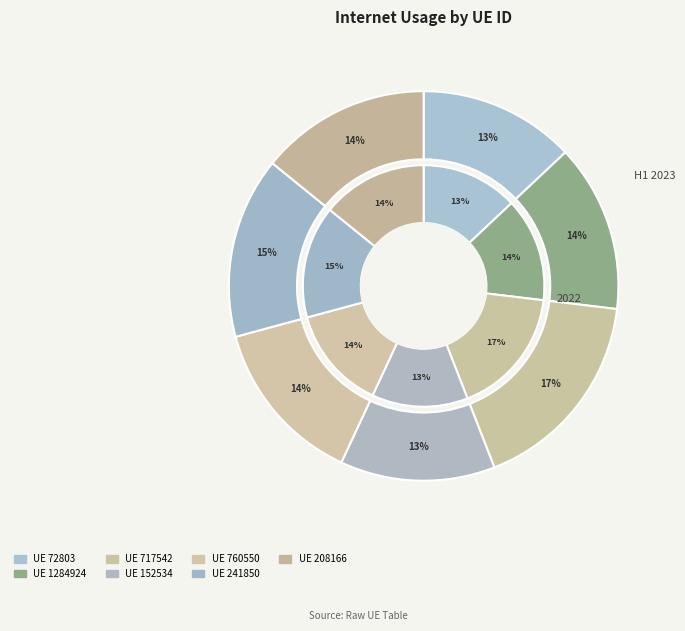

How many slices are in this pie chart?

7